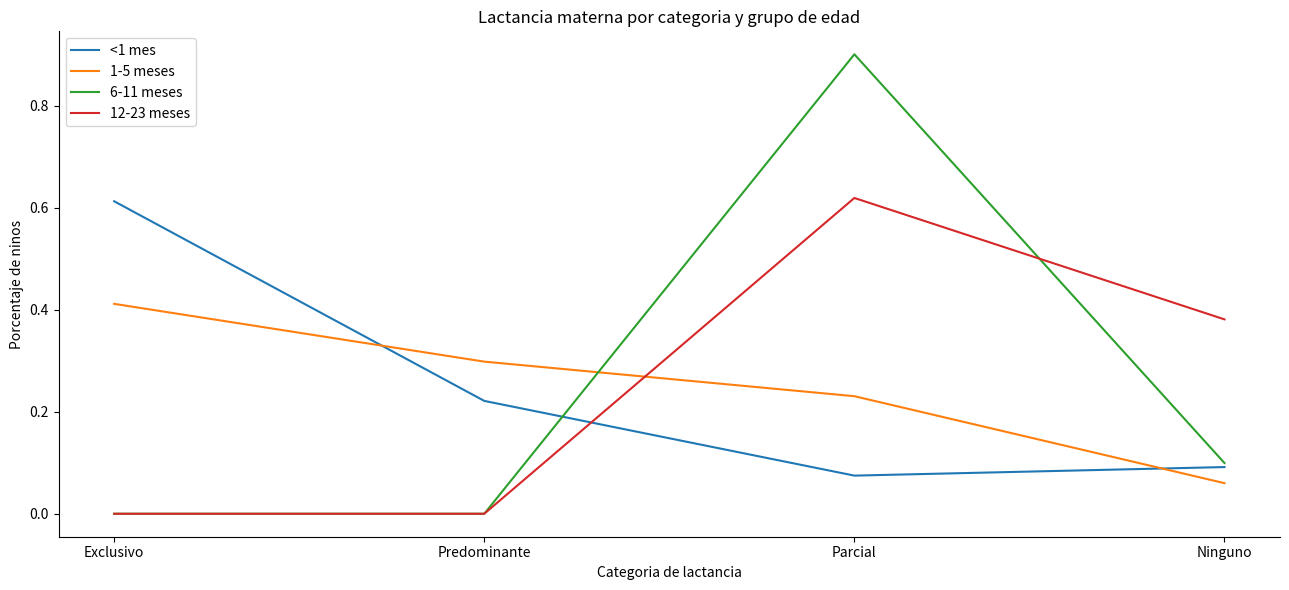

Between Exclusivo and Predominante, which series saw the biggest shift?

<1 mes